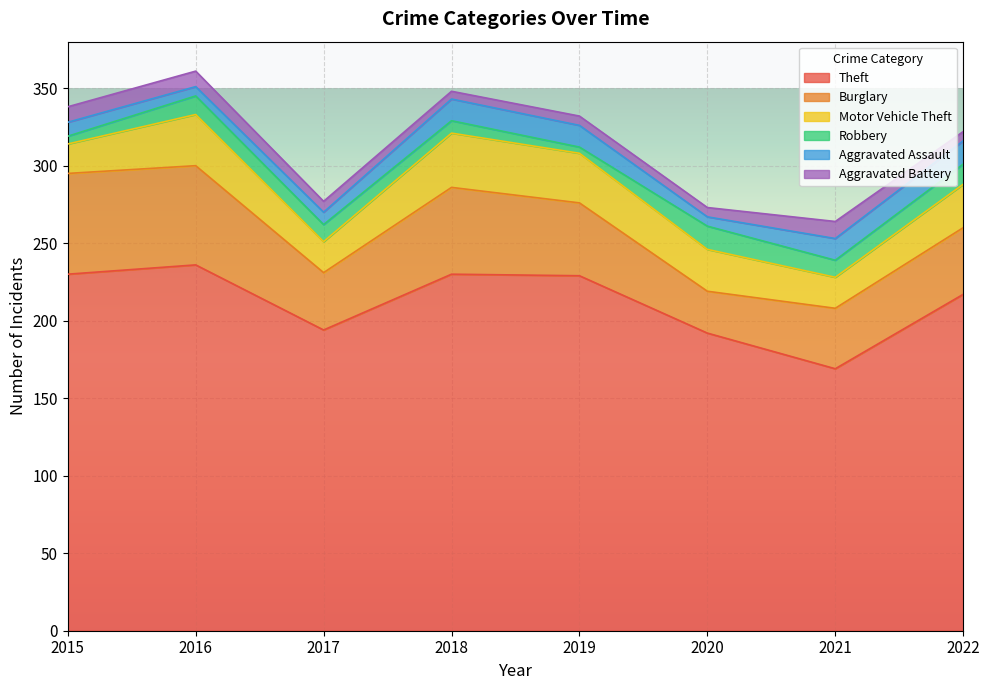

Which label corresponds to the smallest value in the chart?

2019